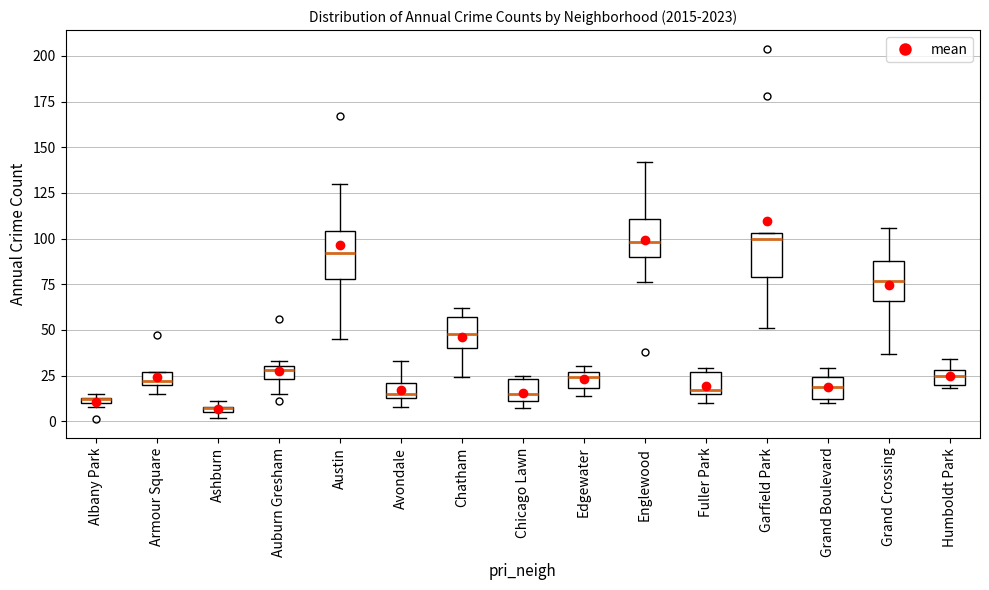

Where is the upper edge of the box for Ashburn on the y-axis? The values are not printed on the chart, so give them approximately, as read against the axis.

10